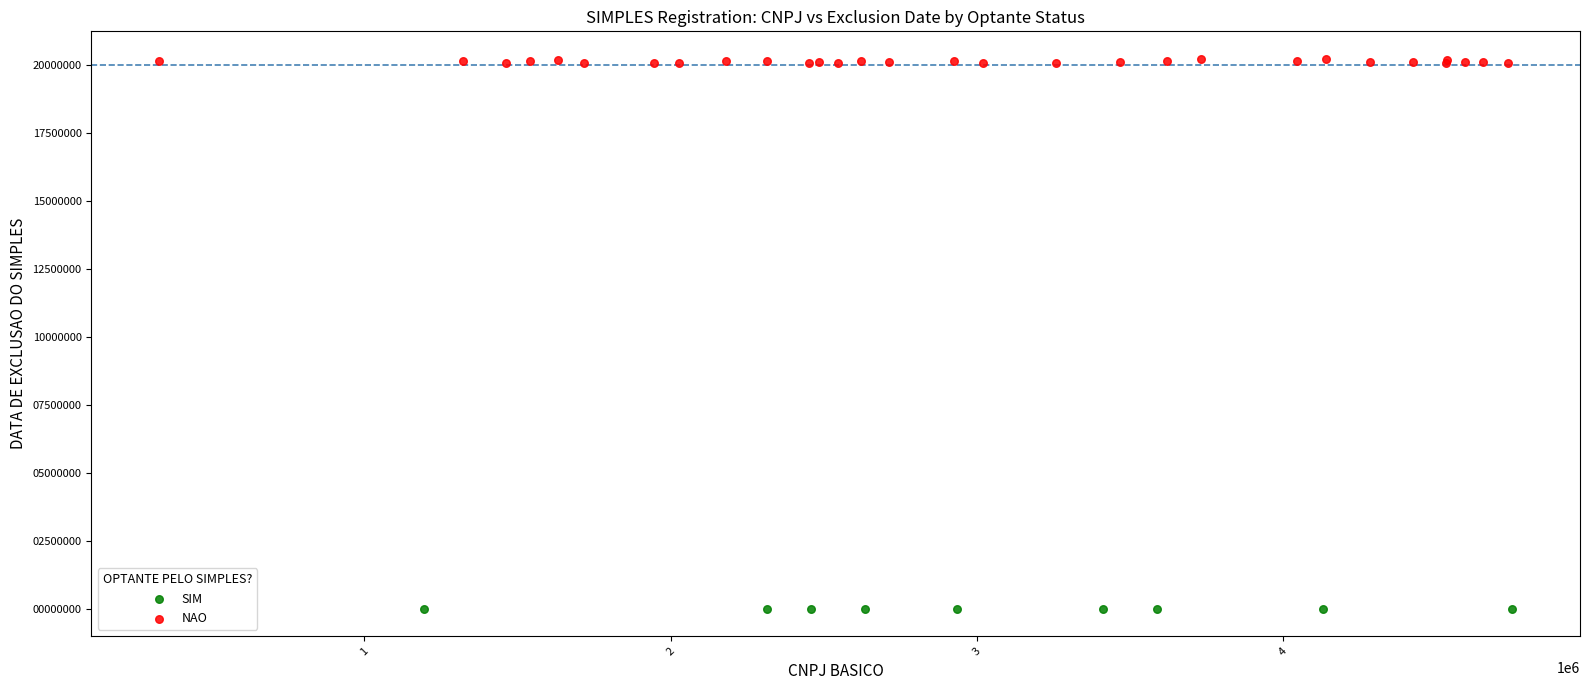

Which series contains the lowest Y value?

SIM